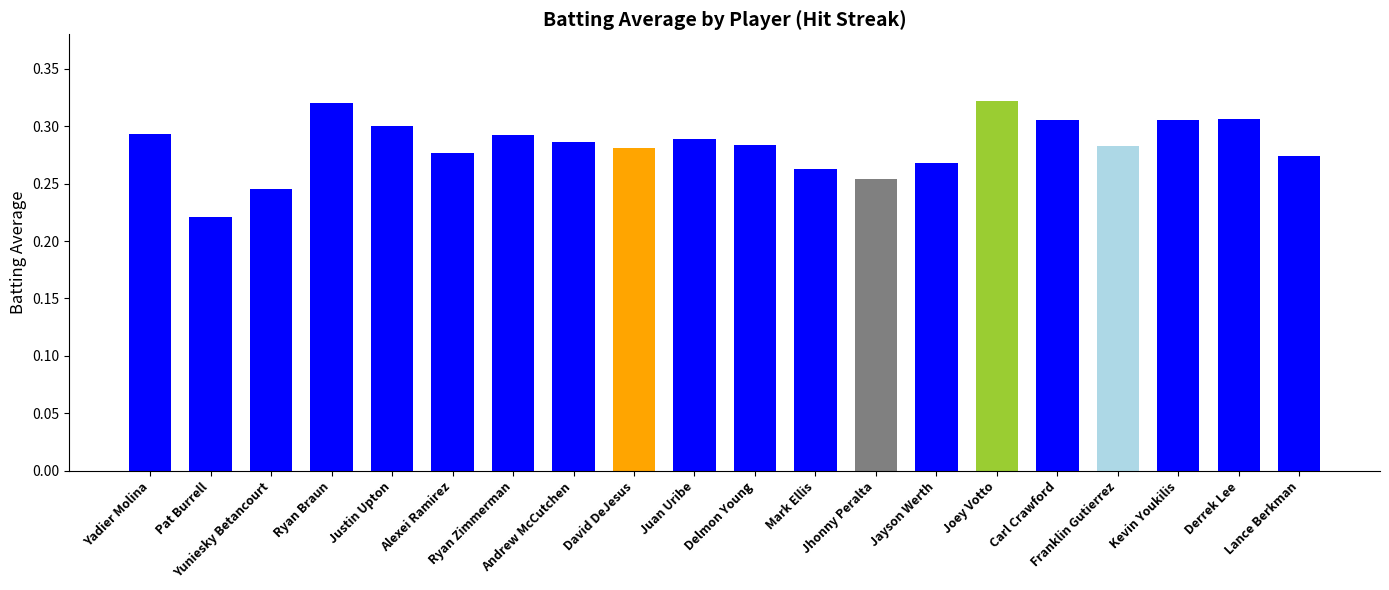

How many values are between 0 and 1?

20